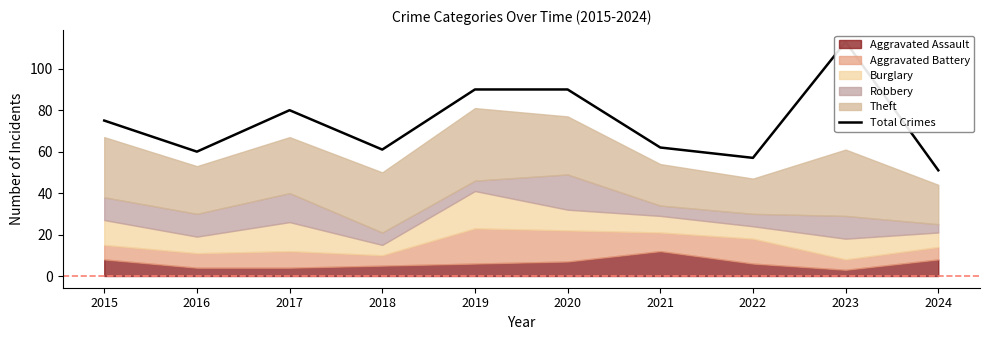

What is the value of the 8th point from the left?

57